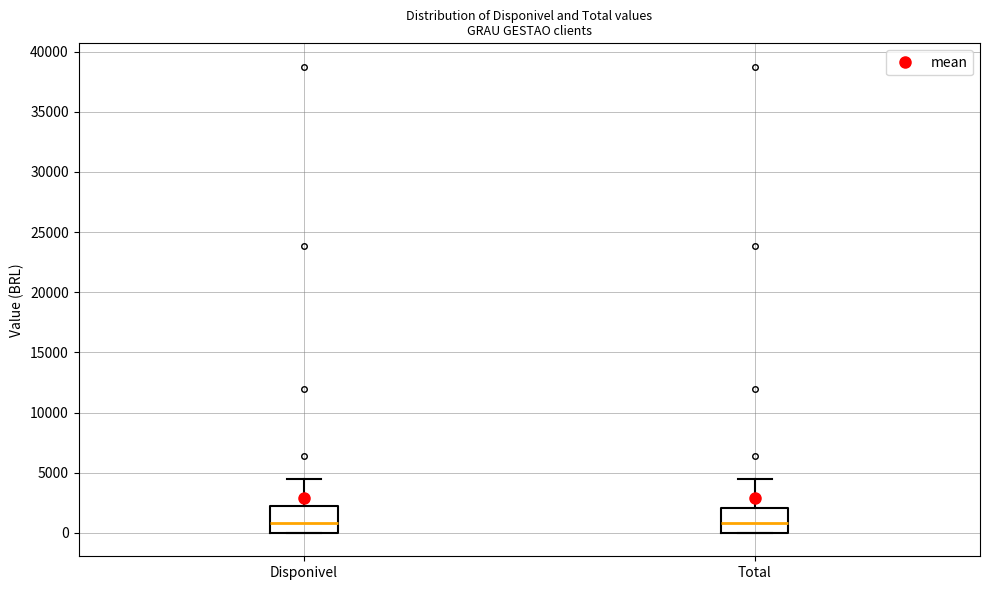

Reading left to right, transcribe this box plot: for each box, give where its median line is, the range the box spans, and where its two whiskers end, as read against the y-axis. The values are not printed on the chart, so give them approximately, as read against the axis.

Disponivel: median 1000, box 0 to 2000, whiskers 0 to 4500
Total: median 1000, box 0 to 2000, whiskers 0 to 4500